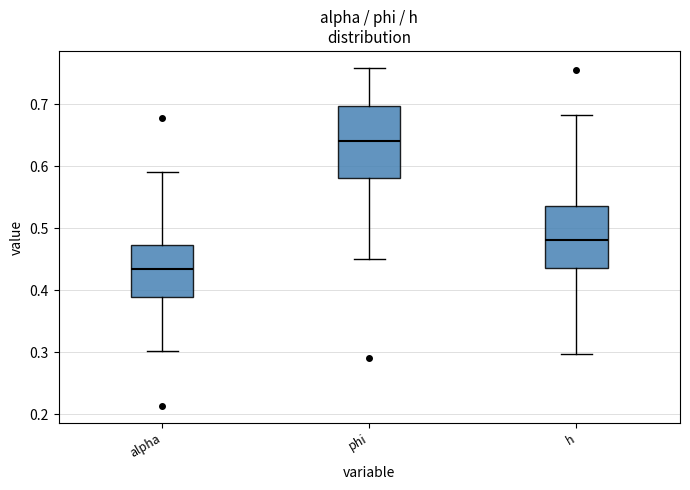

Which box is the tallest, from its lower edge to its upper edge?

phi